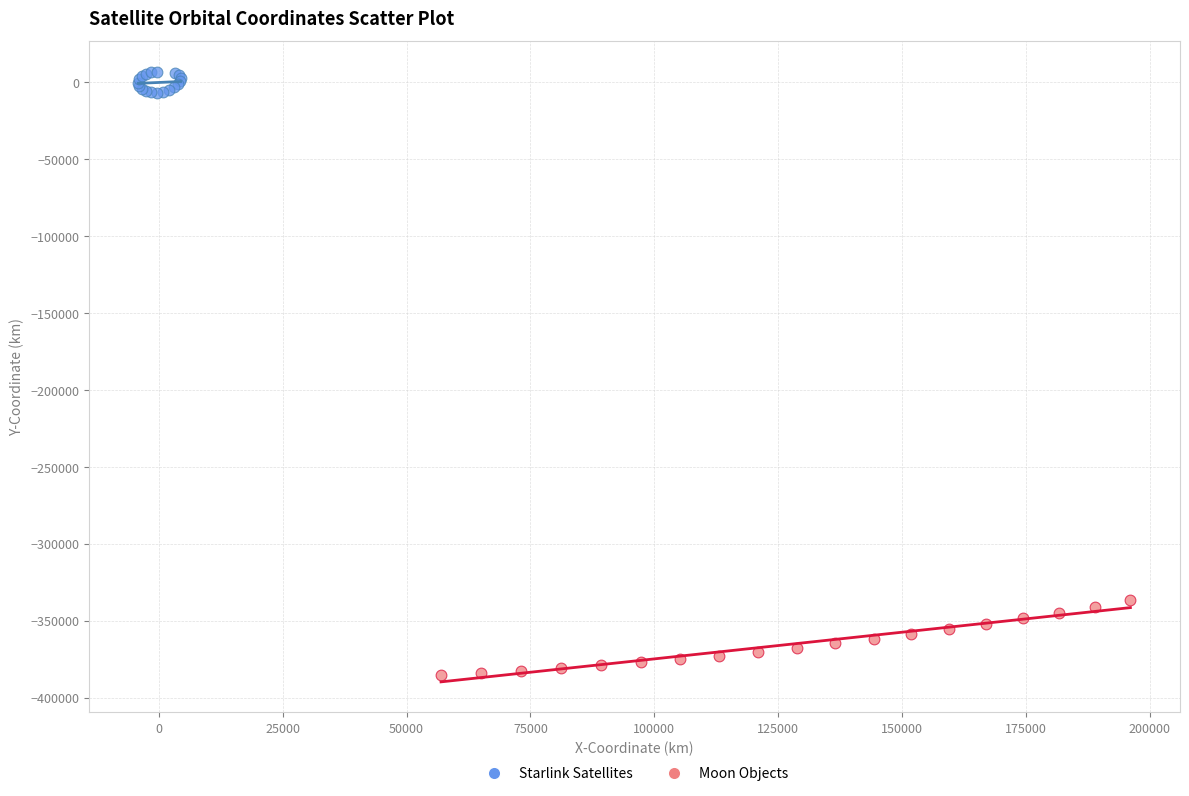

Which series reaches the maximum Y coordinate?

Starlink Satellites